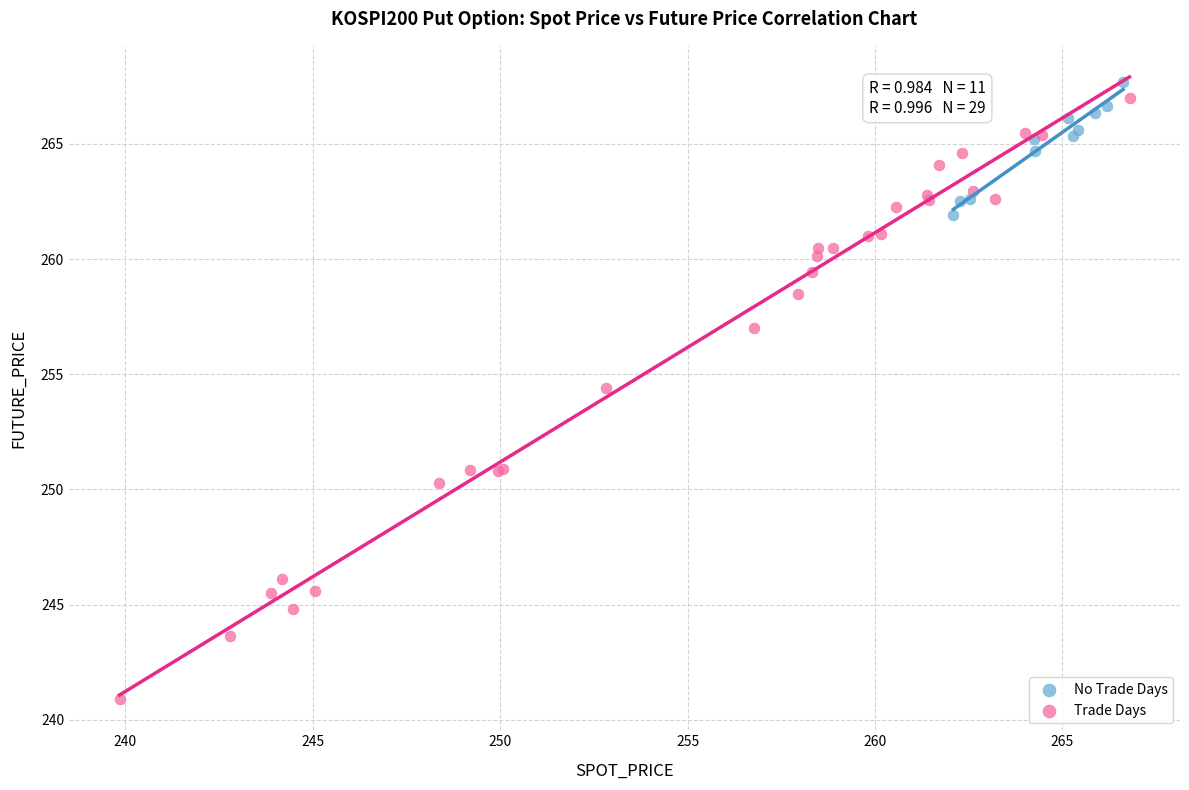

Which series reaches the minimum Y coordinate?

Trade Days